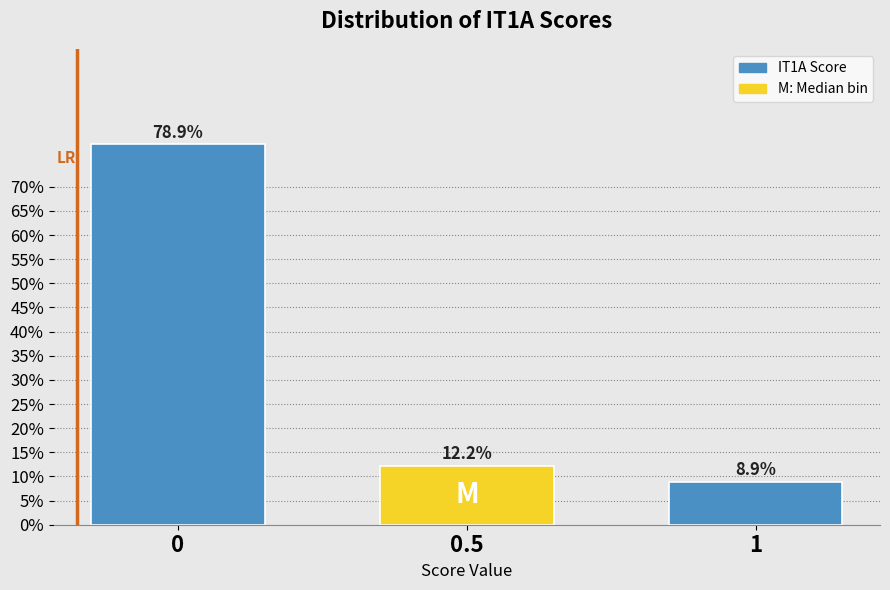

Does the chart contain any negative values?

No